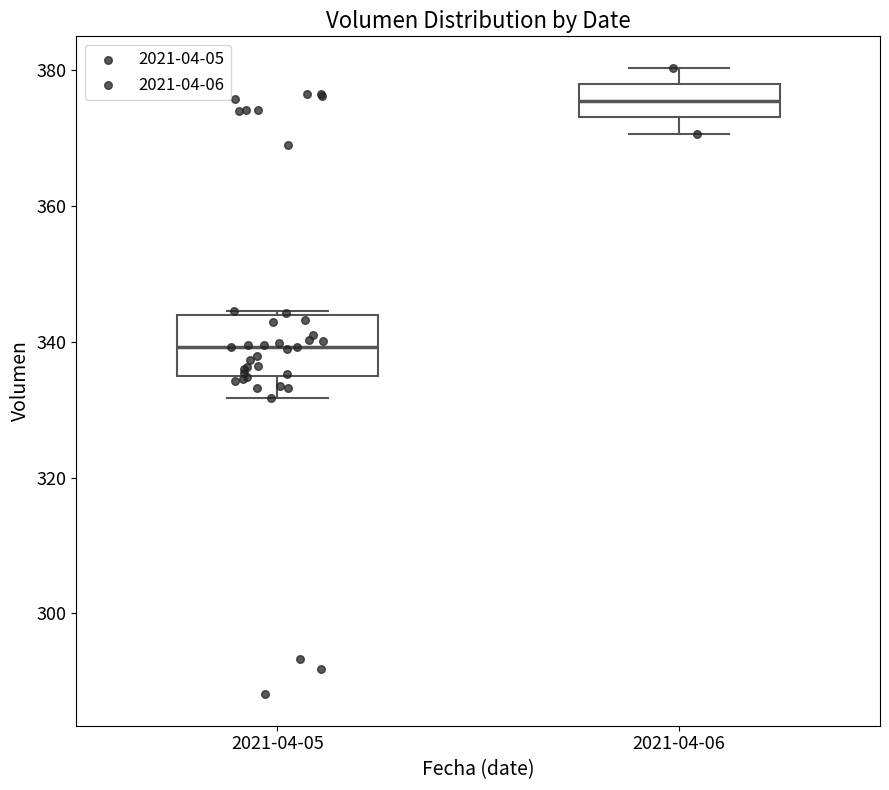

Where is the lower edge of the box for 2021-04-06 on the y-axis? The values are not printed on the chart, so give them approximately, as read against the axis.

374